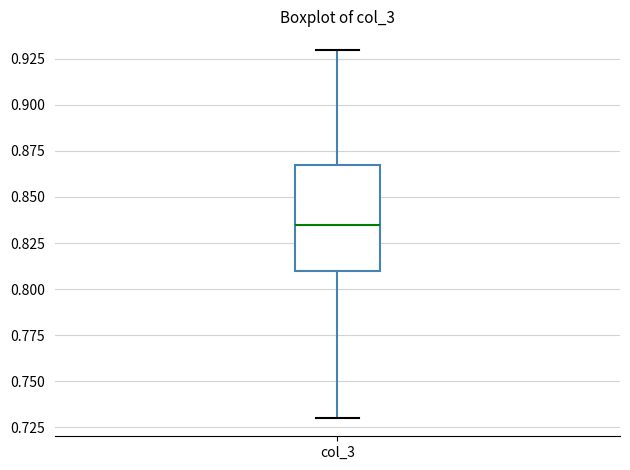

Where is the lower edge of the box for col_3 on the y-axis? The values are not printed on the chart, so give them approximately, as read against the axis.

0.810